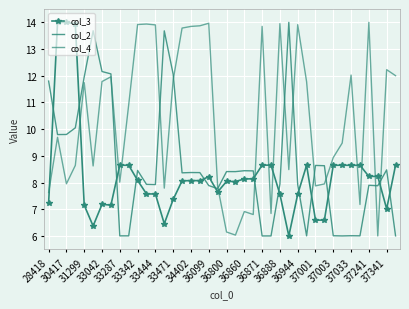

What is the sum of all col_2 values?

347.2